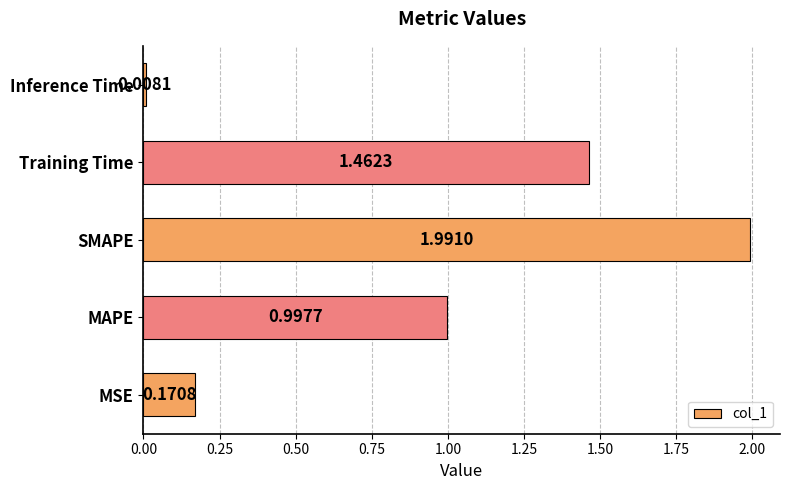

Which category has the lowest value across all series?

Inference Time